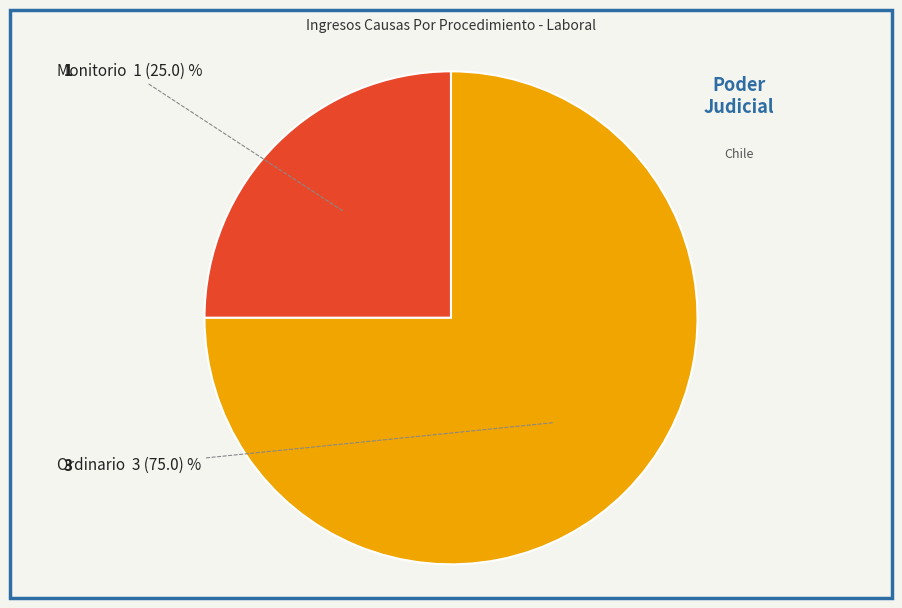

The Monitorio slice represents 25% of the pie. True or false?

True